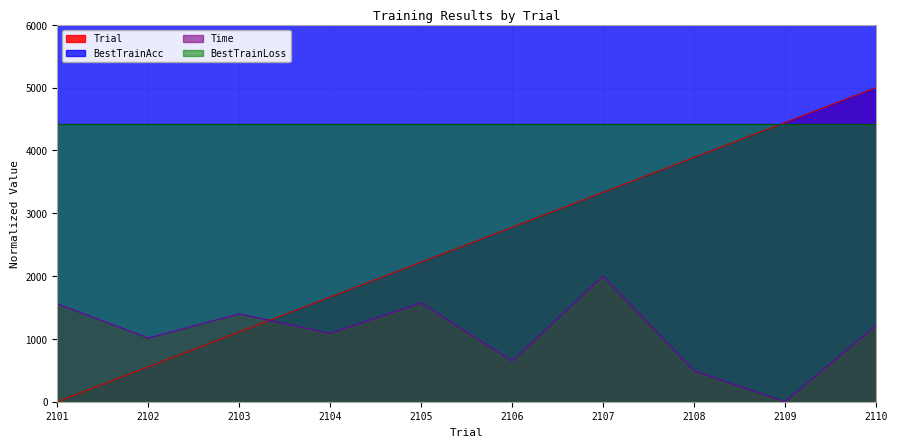

Is the value of Trial at 2109 greater than the value of Time at 2106?

Yes